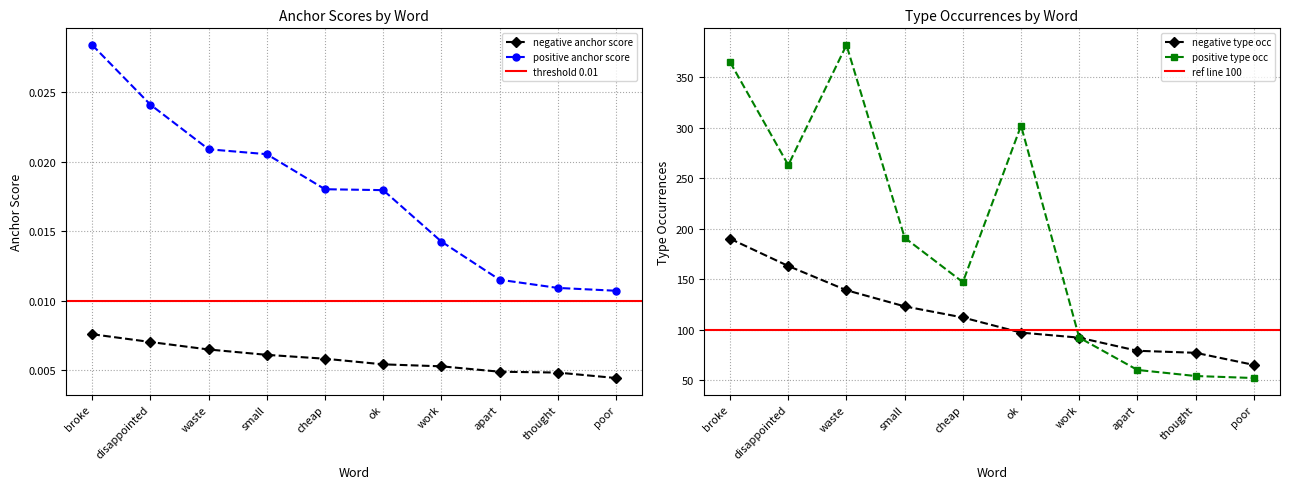

At which category does the chart reach its minimum across all series?

poor